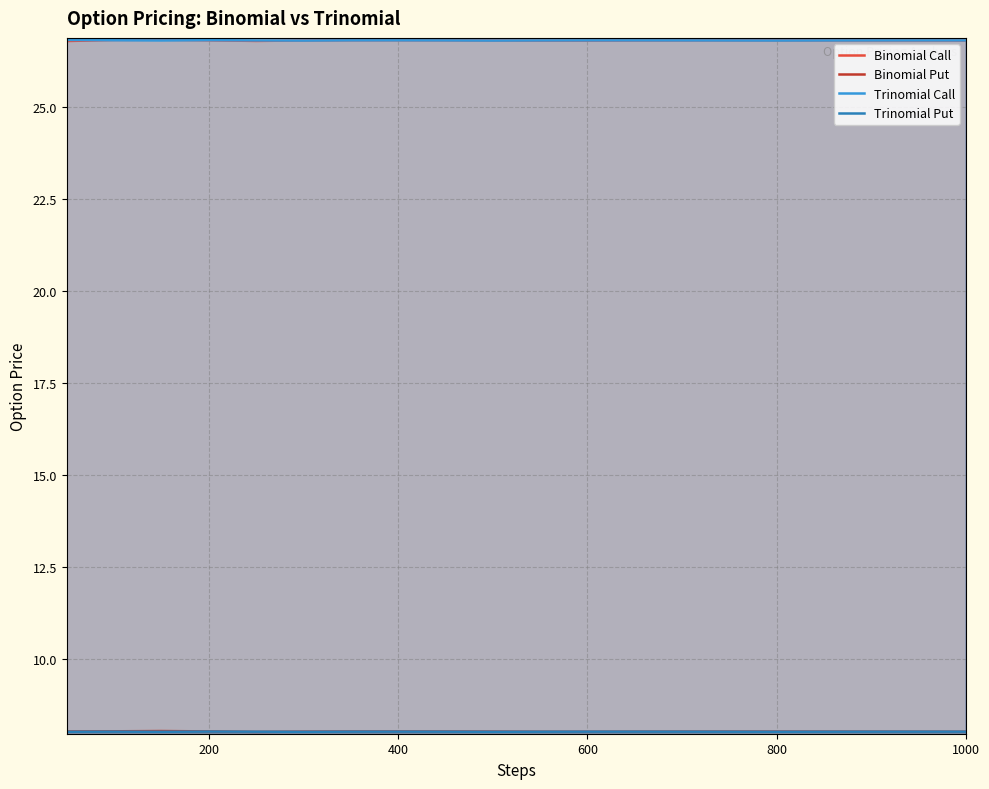

What is the minimum value shown in the chart?

8.0